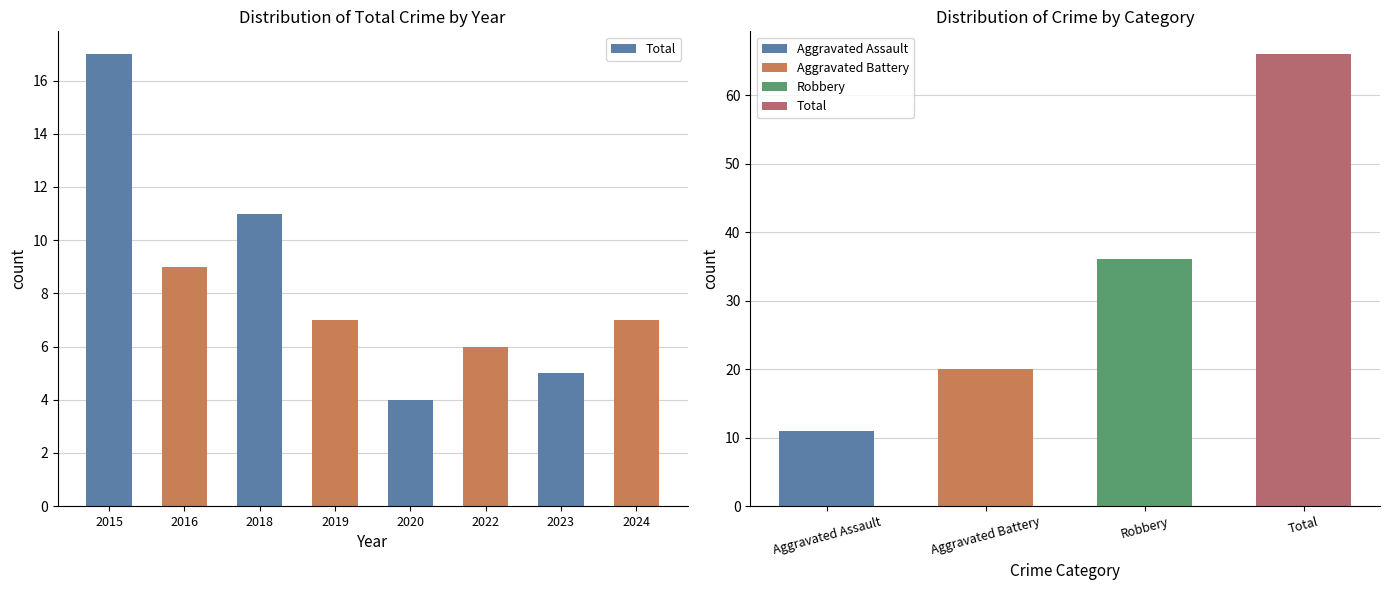

Is it true that the value at 2015 is 30?

False